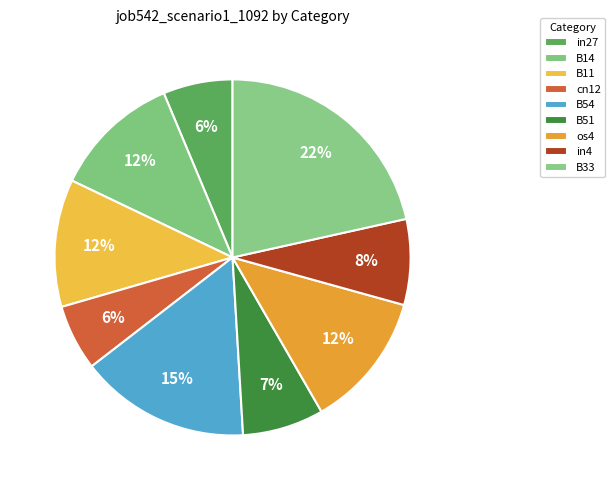

What percentage is the os4 slice, to the nearest percent?

12%